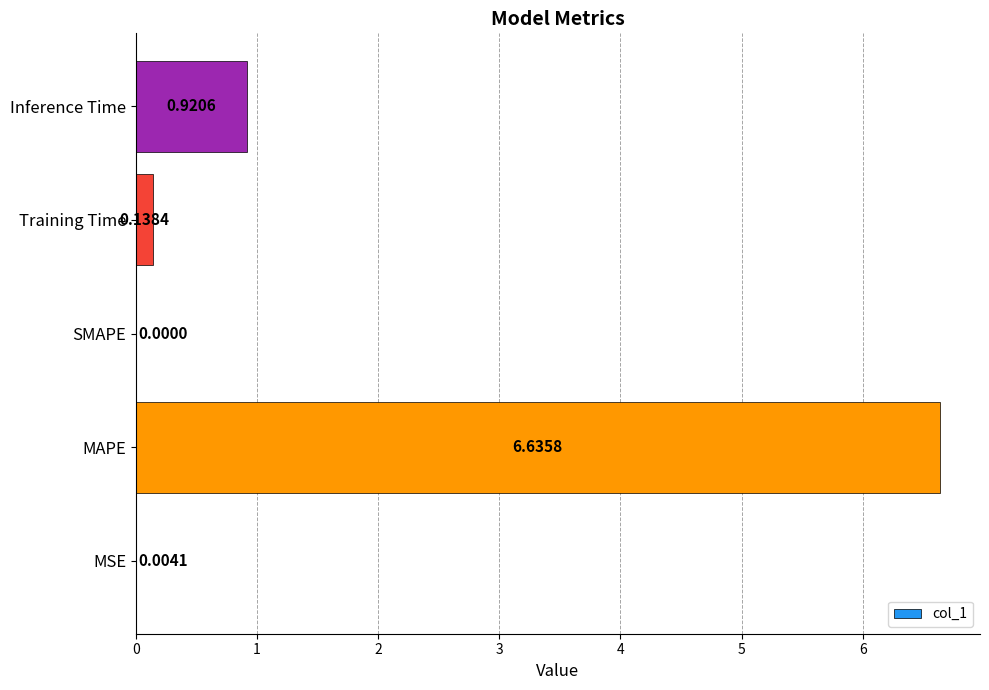

Which label corresponds to the largest value in the chart?

MAPE